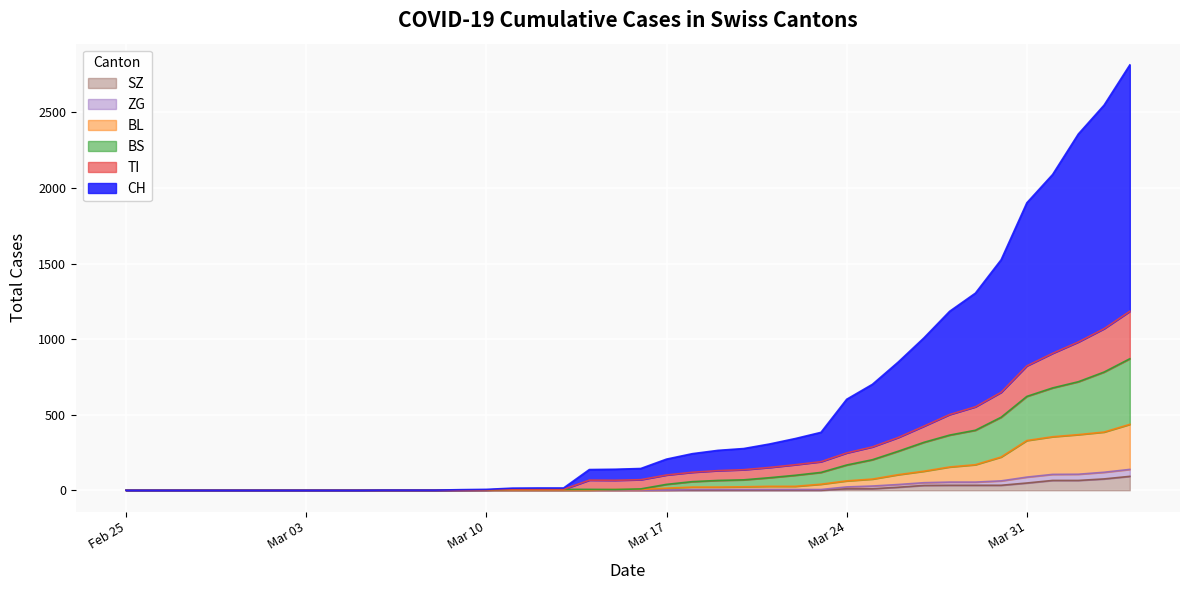

Where is BS nearest to the value 435?

2020-03-29